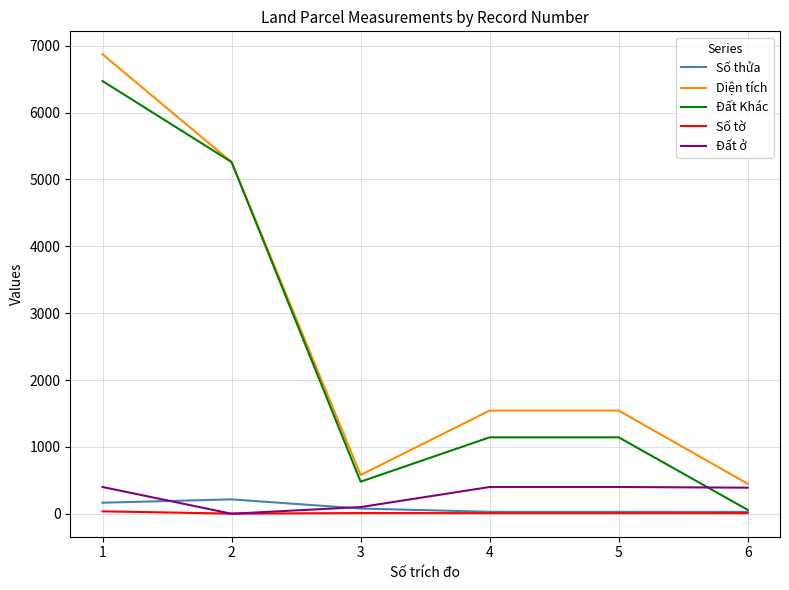

What is the greatest value displayed?

6870.9